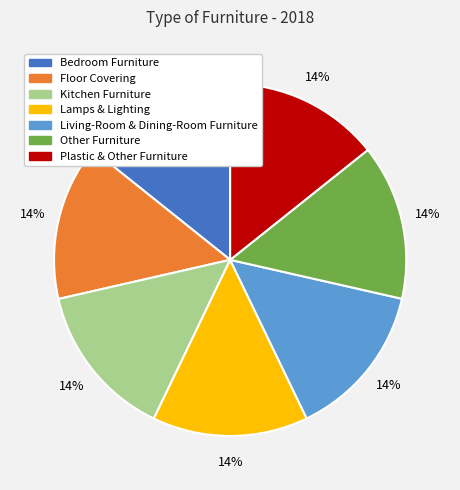

Approximately how many times larger is the value at Lamps & Lighting compared to Floor Covering?

1.0